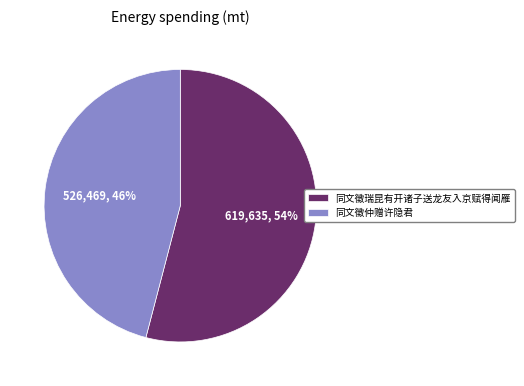

Rank the categories by value from lowest to highest.

同文徵仲赠许隐君, 同文徵瑞昆有开诸子送龙友入京赋得闻雁